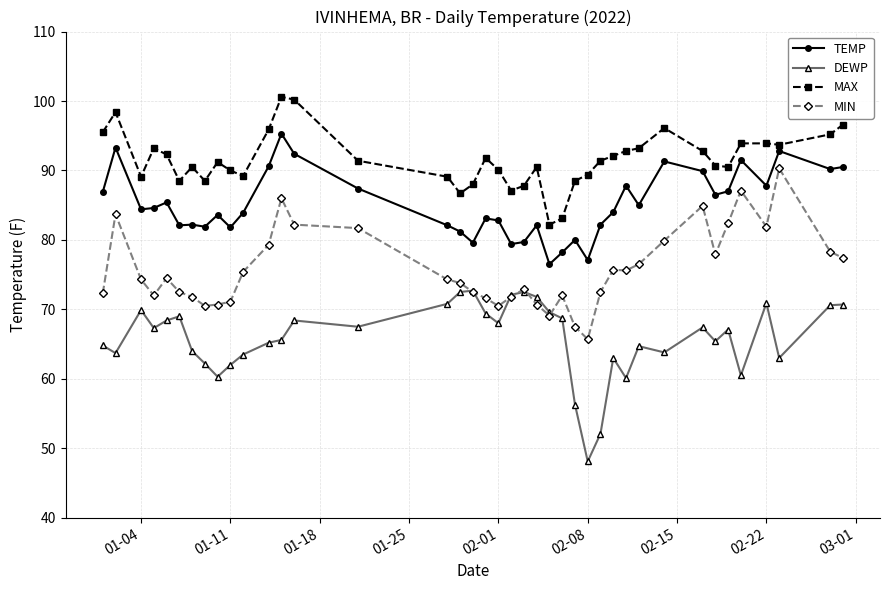

What is the lowest value of the DEWP series?

48.1